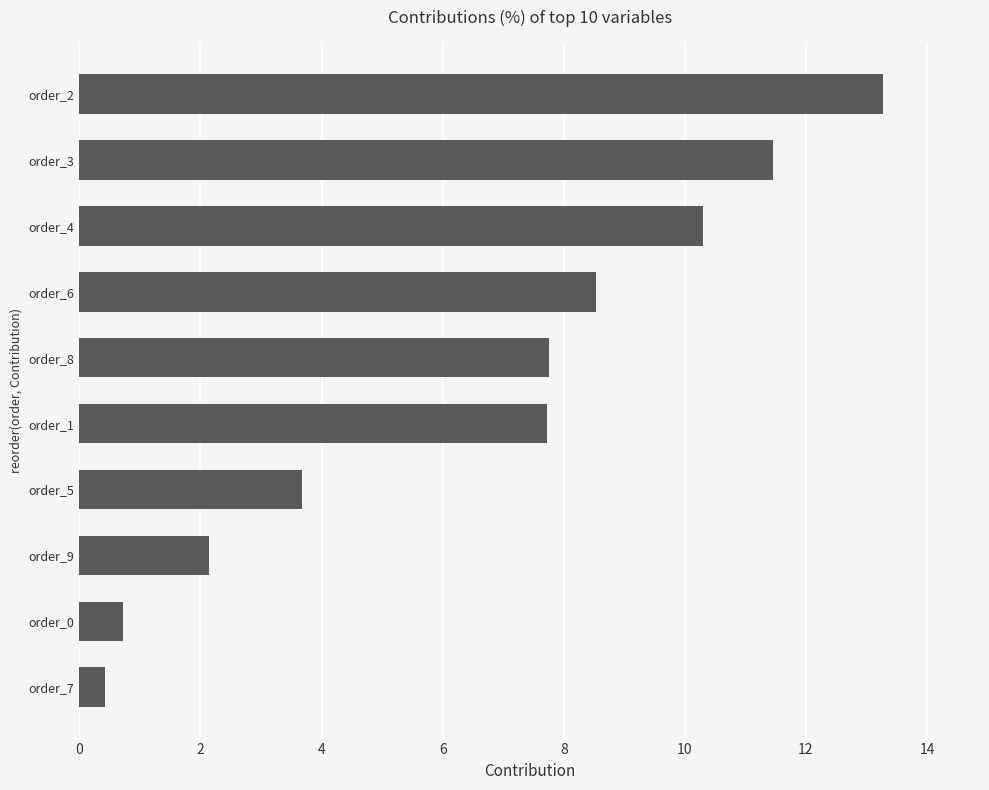

Is it true that the value at order_6 is 13.5?

False